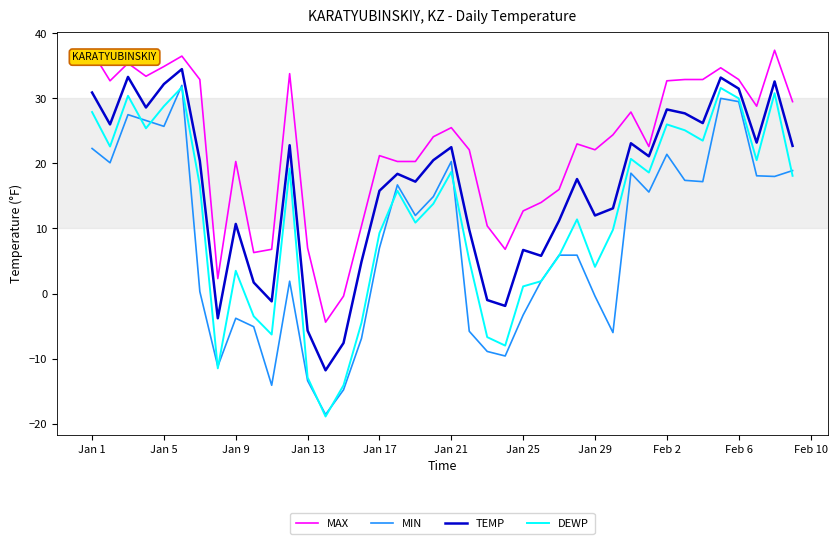

What is the greatest value displayed?

37.4